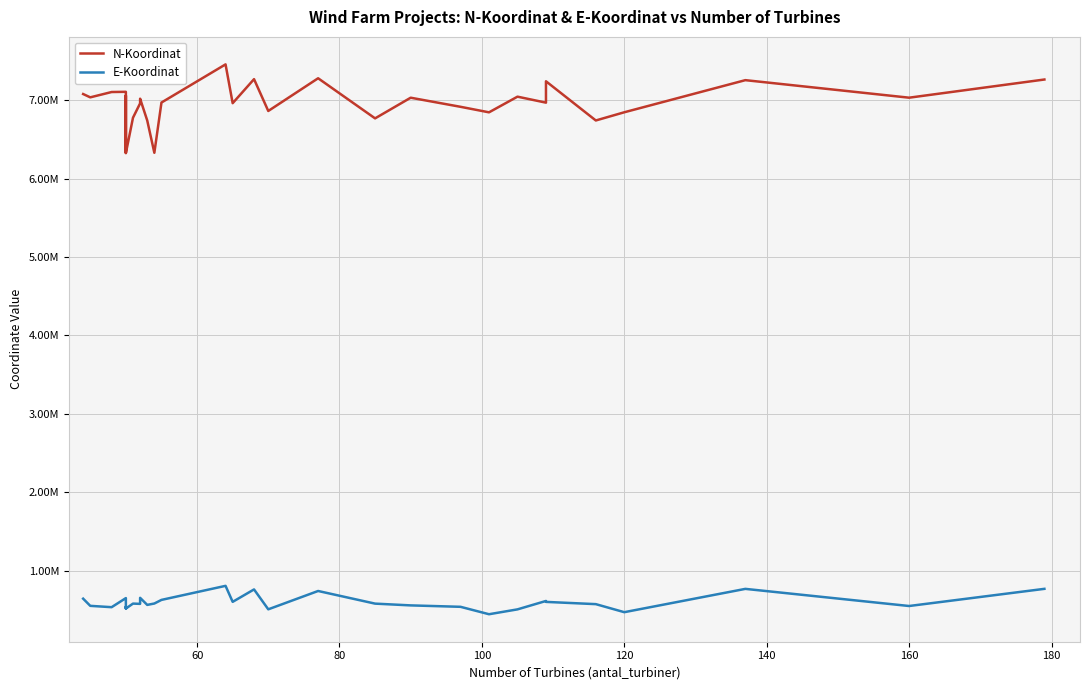

What is the highest value of the E-Koordinat series?

807366.4